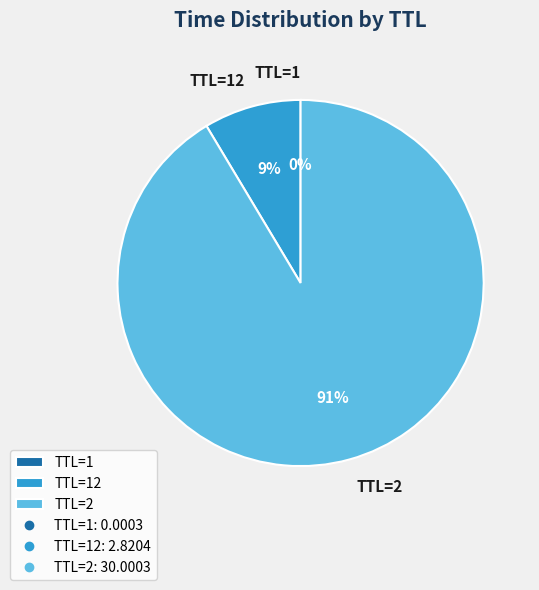

To the nearest percent, what is the average slice percentage?

33%